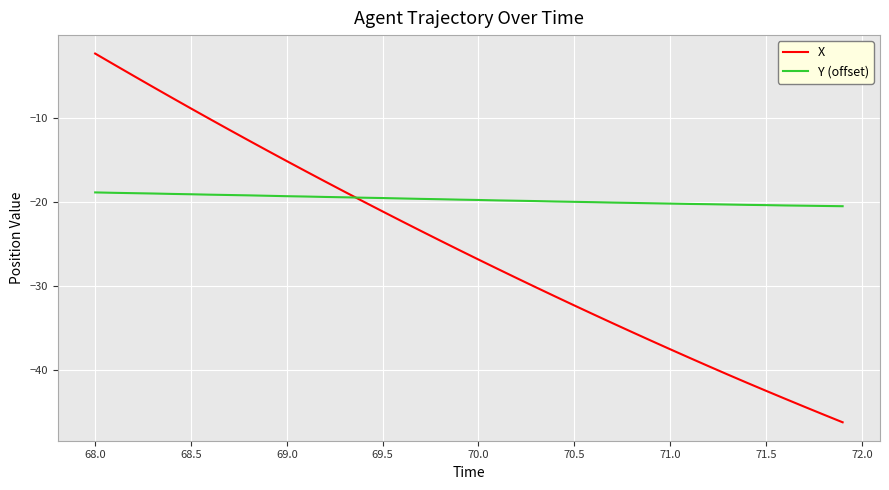

Which series has the widest spread of values?

X